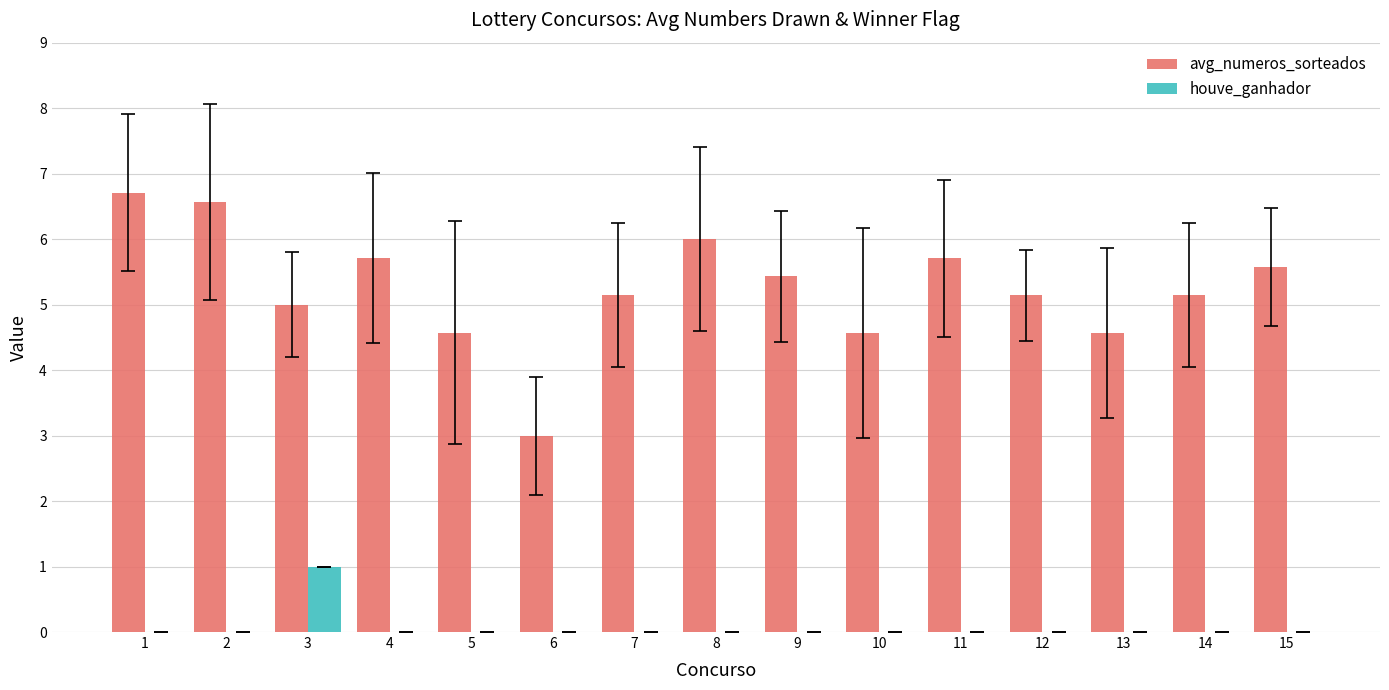

Count the number of categories in the chart.

15